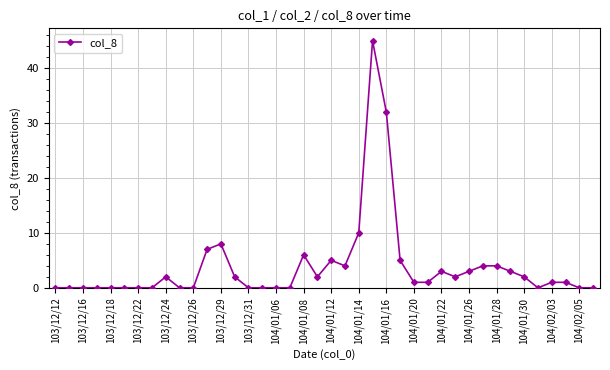

What is the value of the 9th point from the left?

2